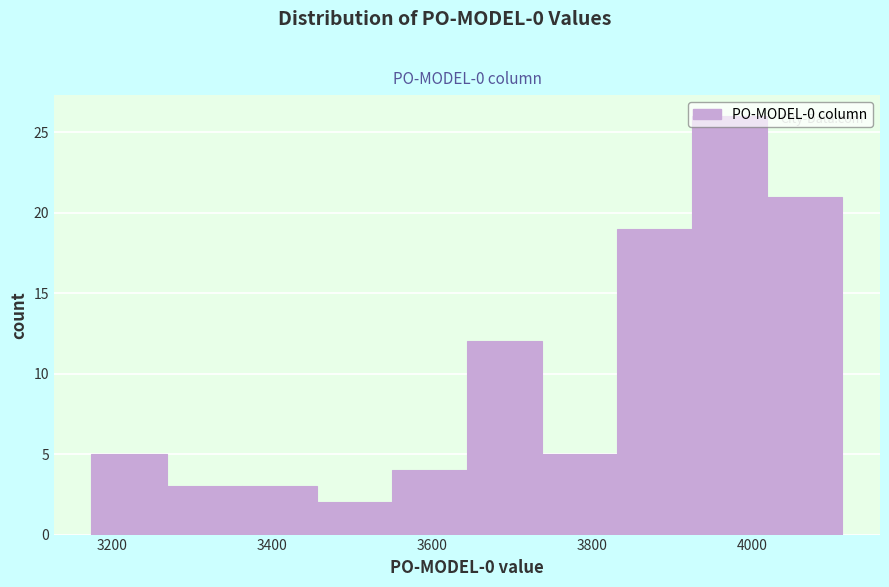

What is the height of the bar covering 3360 to 3460 on the x-axis? Neither the bar edges nor the heights are printed on the chart, so give them approximately, as read against the axes.

3